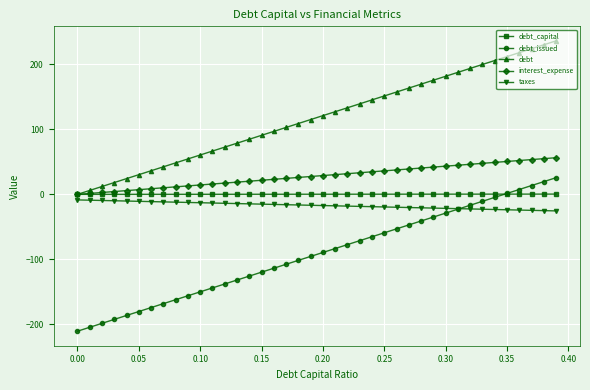

Is this an area chart (filled region under the line)?

No